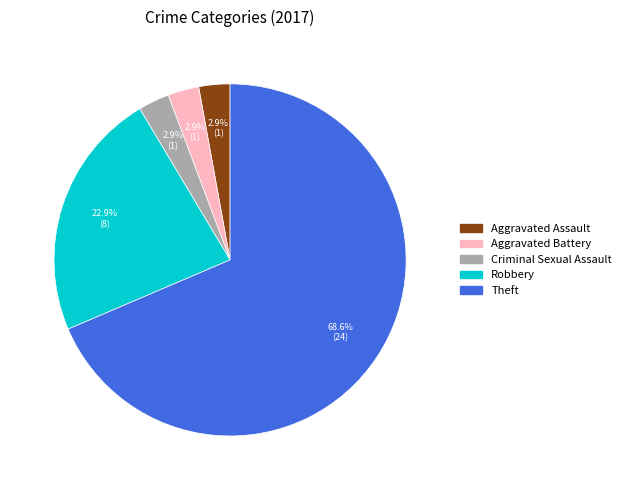

To the nearest percent, what percentage of the pie is Criminal Sexual Assault?

3%